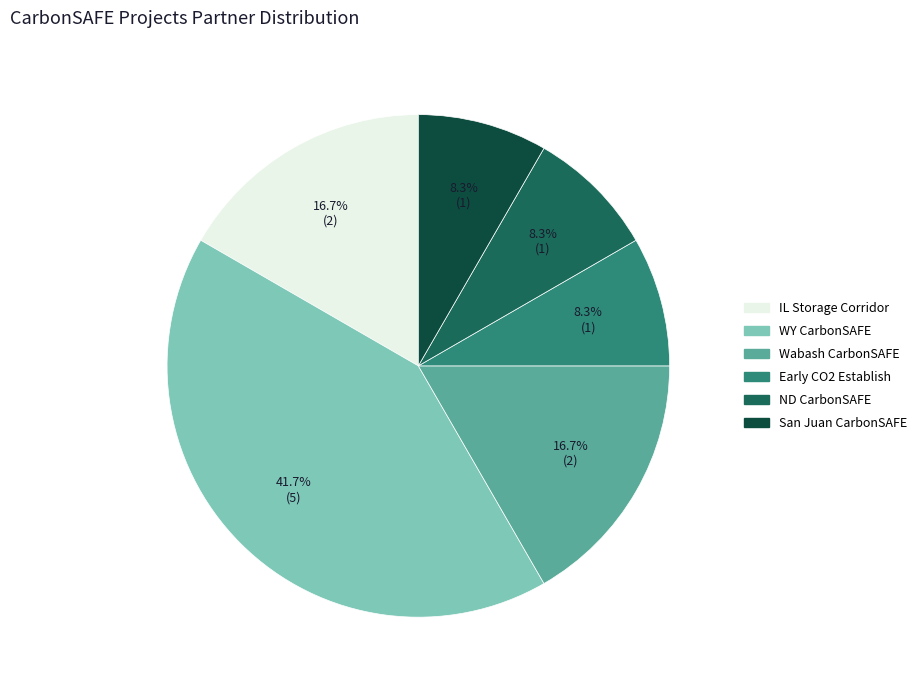

How many segments does this pie chart have?

6